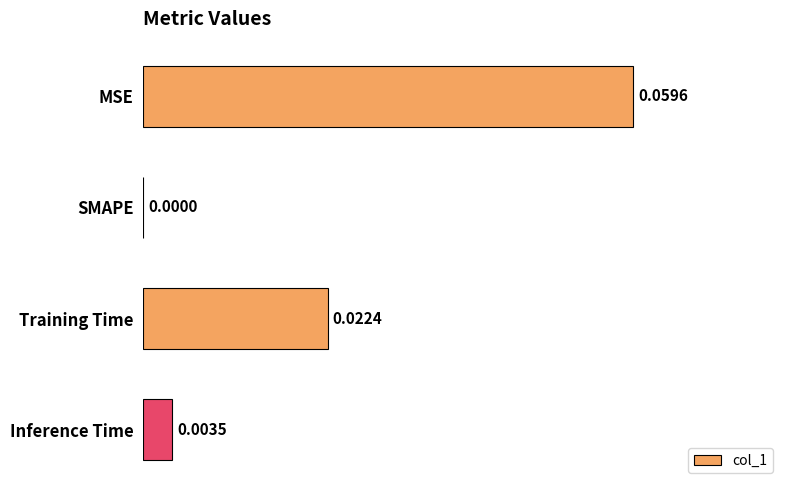

Between SMAPE and Training Time, which is larger?

Training Time